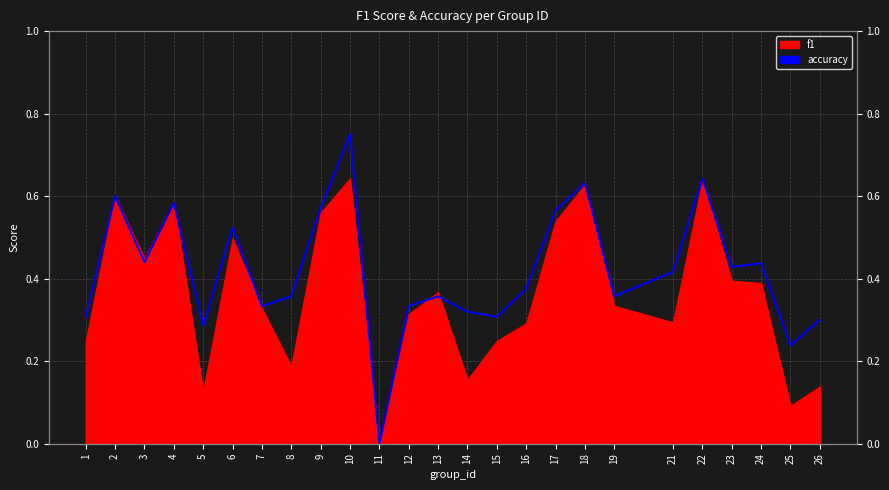

Which has a higher value, 11 or 24?

24